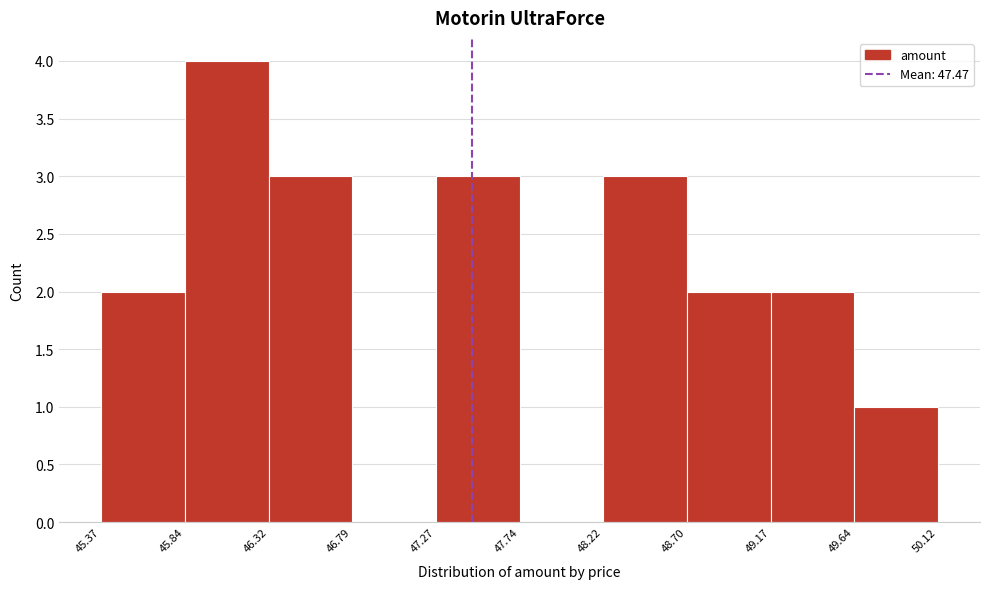

Reading left to right, list every bar in this chart as the range it spans on the x-axis followed by its height. The values are not printed on the chart, so give them approximately, as read against the axis.

45.37 to 45.84: 2
45.84 to 46.32: 4
46.32 to 46.79: 3
46.79 to 47.27: 0
47.27 to 47.74: 3
47.74 to 48.22: 0
48.22 to 48.70: 3
48.70 to 49.17: 2
49.17 to 49.64: 2
49.64 to 50.12: 1